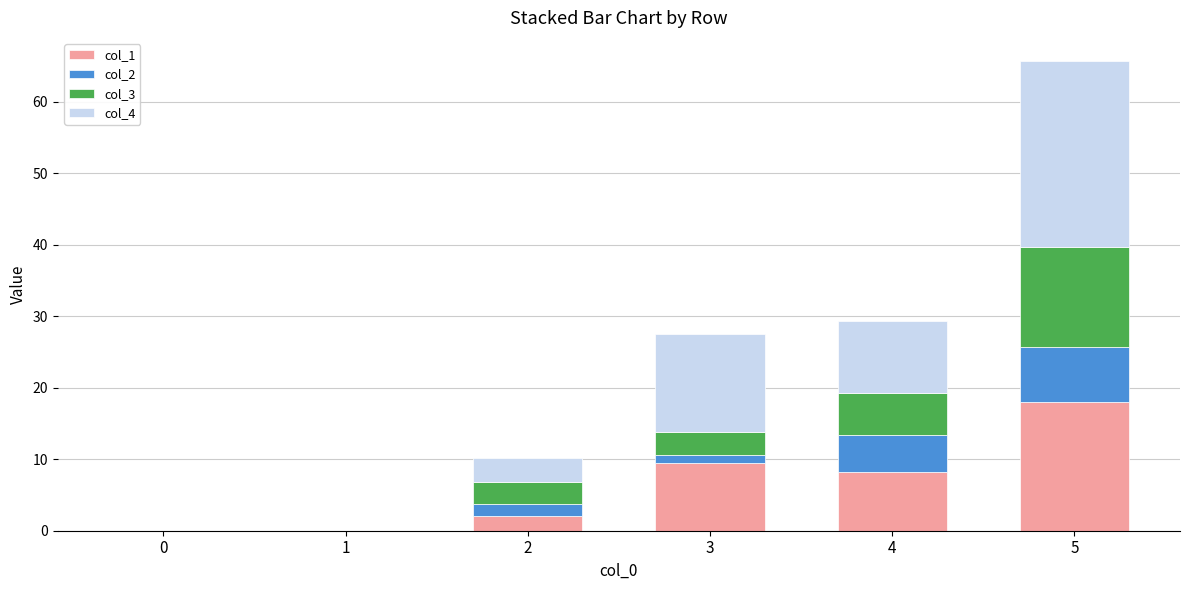

The col_1 series shows 17.9 at 5. True or false?

True